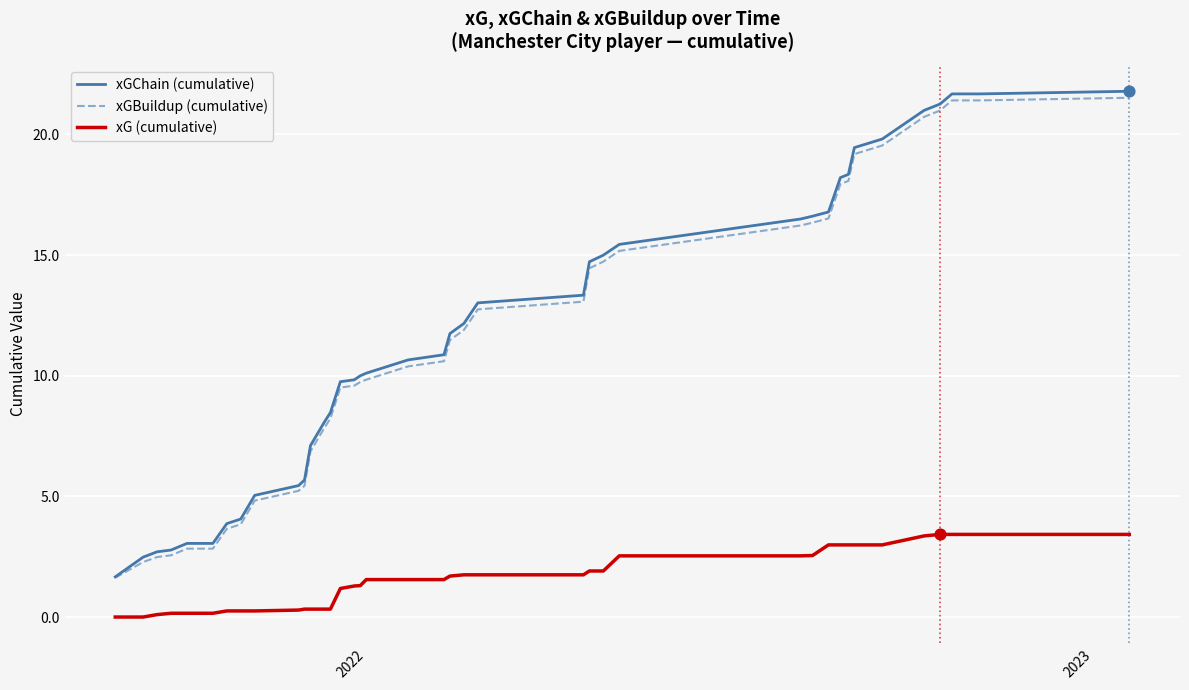

What is the minimum value for xGChain (cumulative)?

1.7